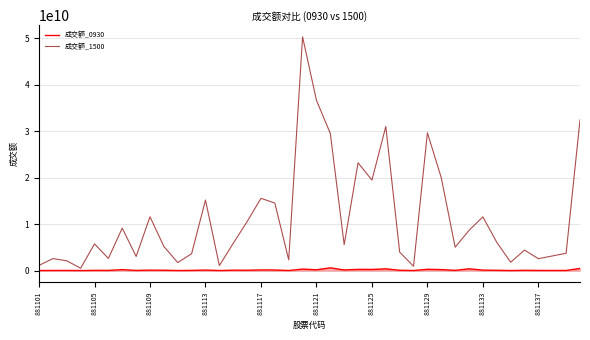

List the series in order of their peak value, lowest first.

成交额_0930, 成交额_1500